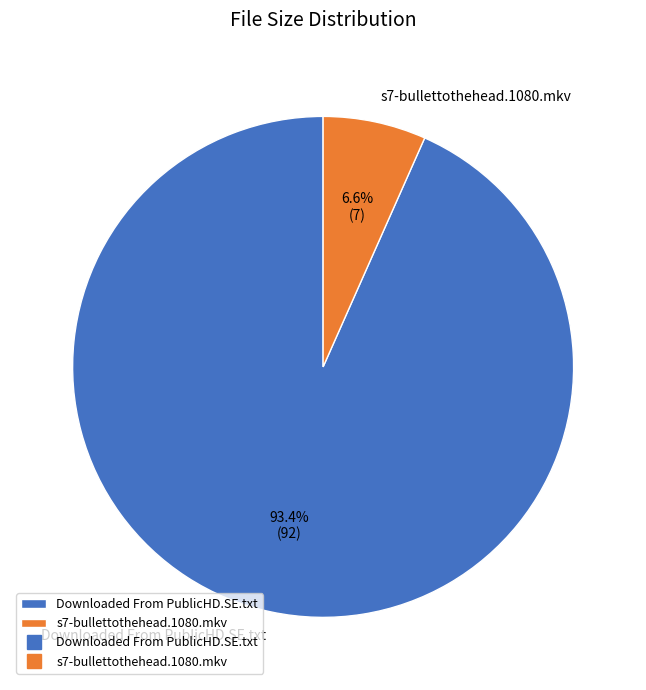

Combined, what portion of the pie is Downloaded From PublicHD.SE.txt and s7-bullettothehead.1080.mkv?

100.0%